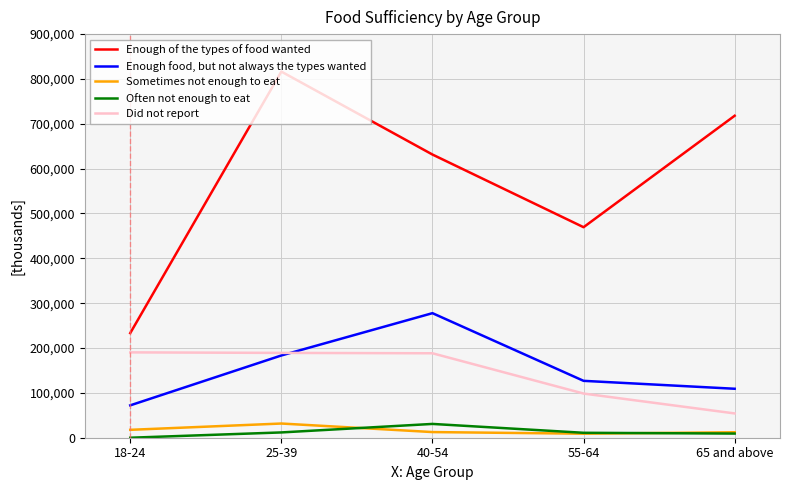

What is the sum of the Often not enough to eat values at 55-64 and 65 and above?

20253